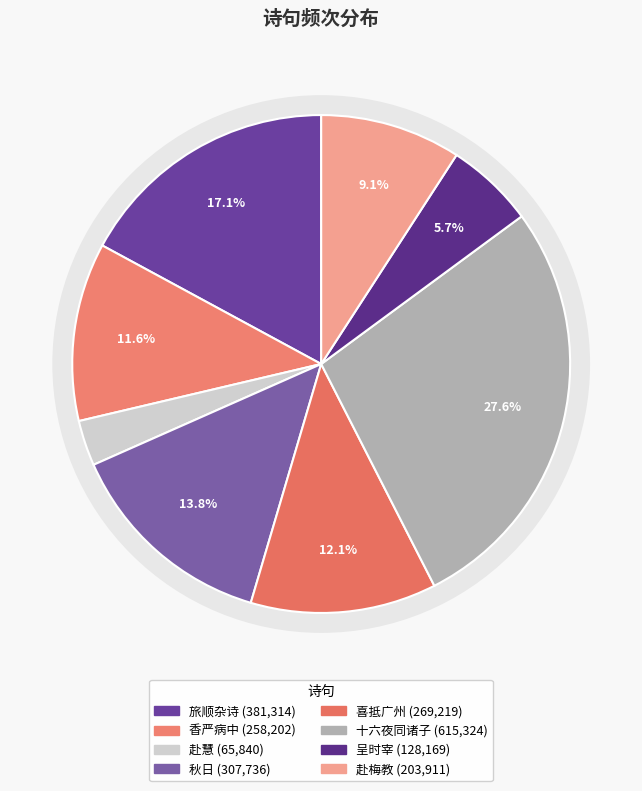

True or false: 赴慧·琴水东边海尽头 accounts for 3% of the total.

True